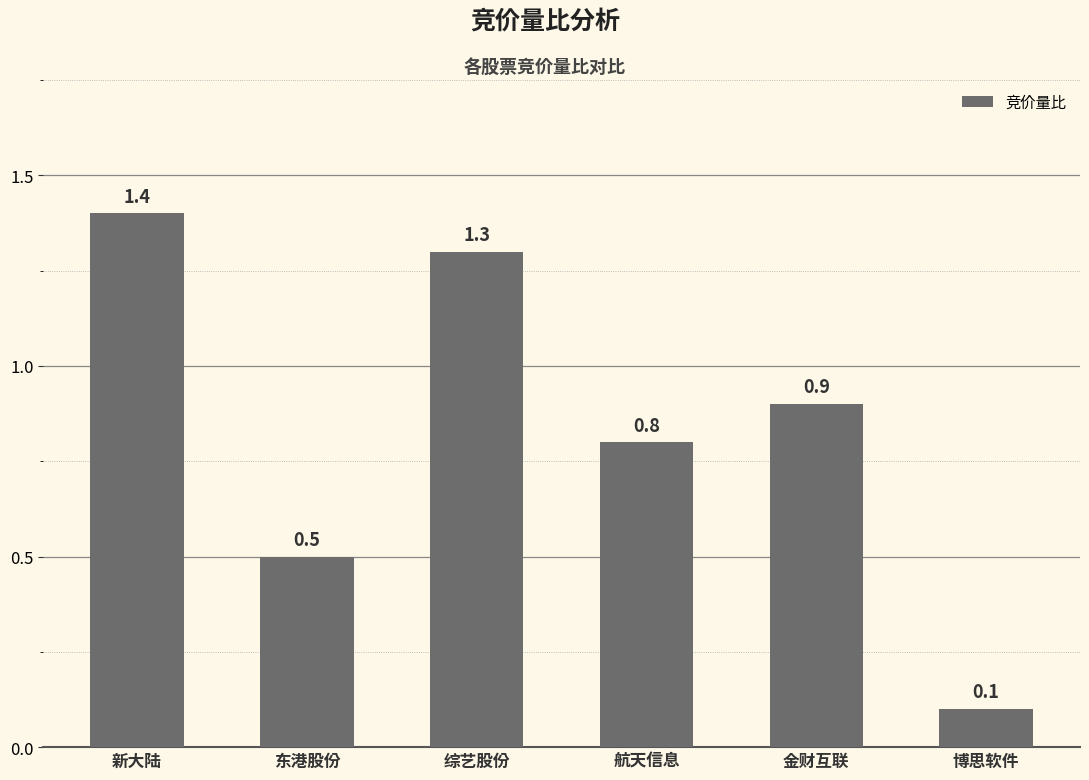

At which category does the chart reach its peak across all series?

新大陆